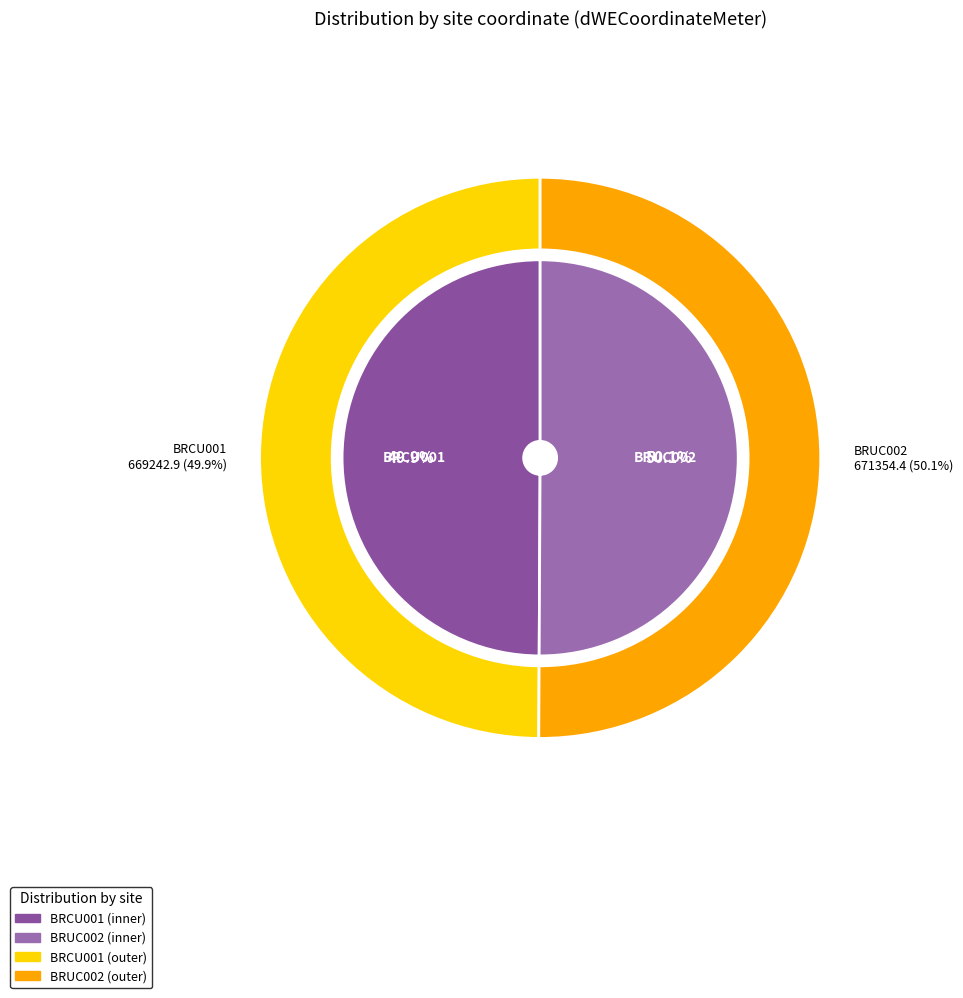

To the nearest percent, what is the average slice percentage?

50%